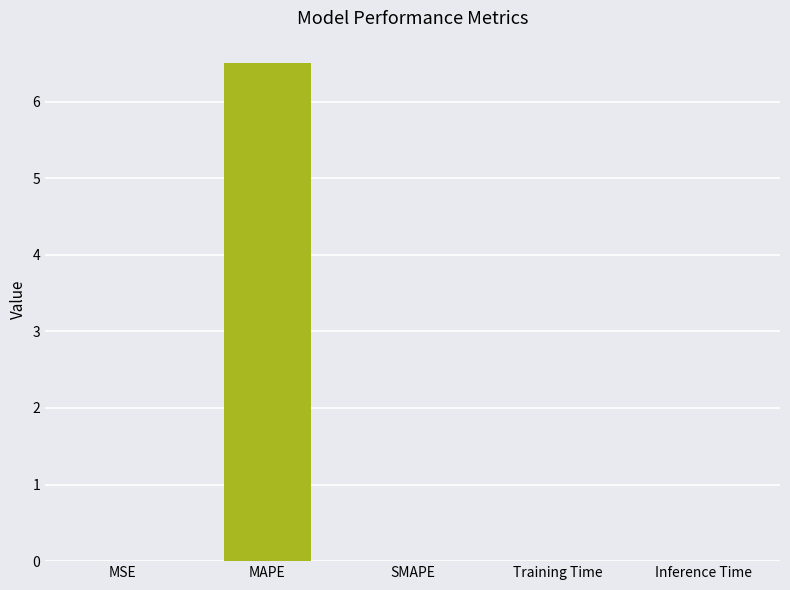

The chart shows a value of 6.5 at MAPE. True or false?

True